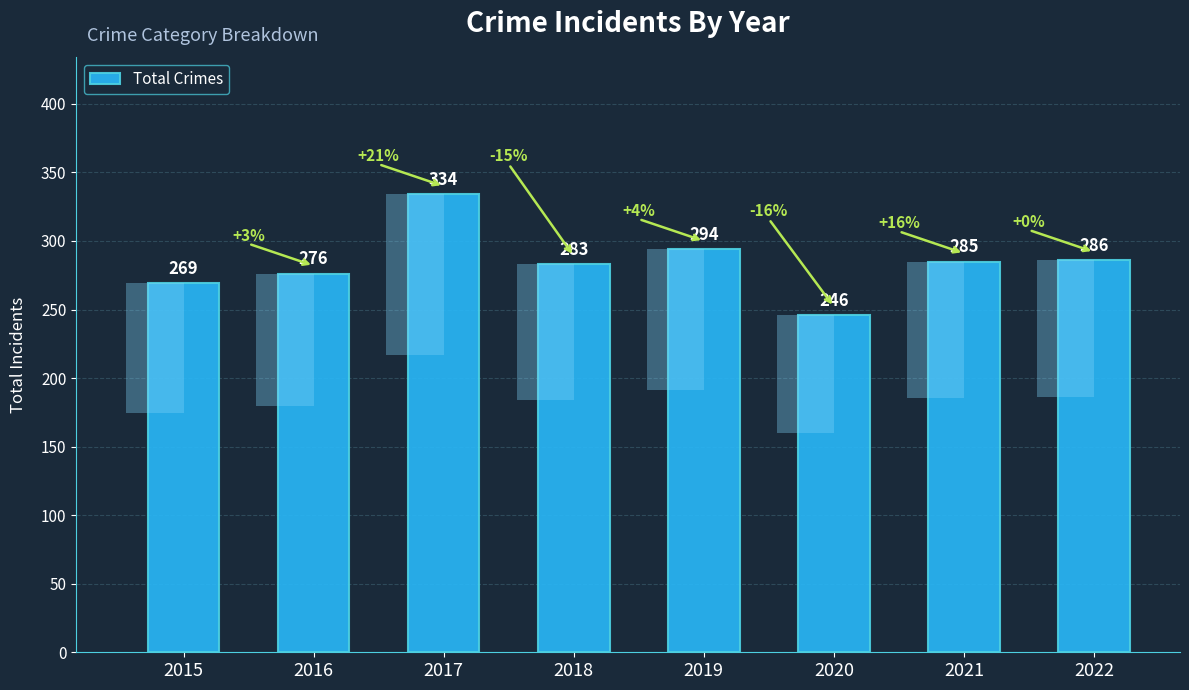

Reading left to right, what are all the values shown in this chart?

2015=269	2016=276	2017=334	2018=283	2019=294	2020=246	2021=285	2022=286